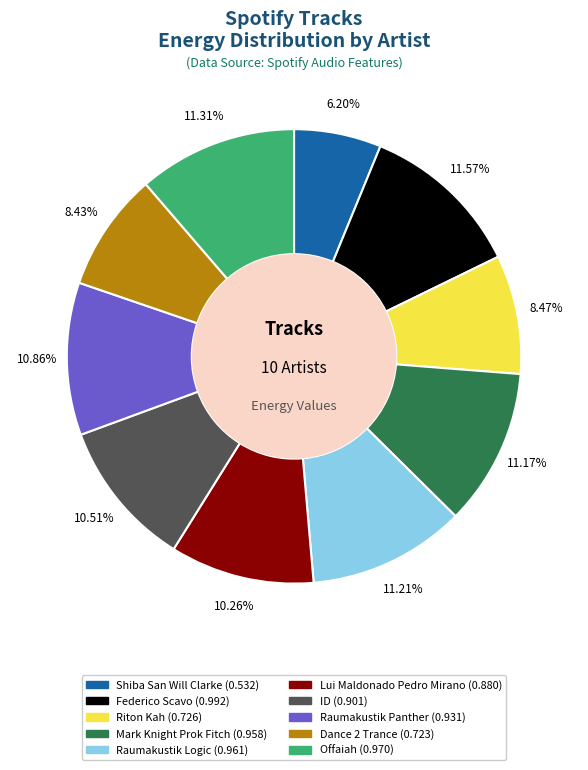

Does Lui Maldonado Pedro Mirano account for over 50% of the chart?

No